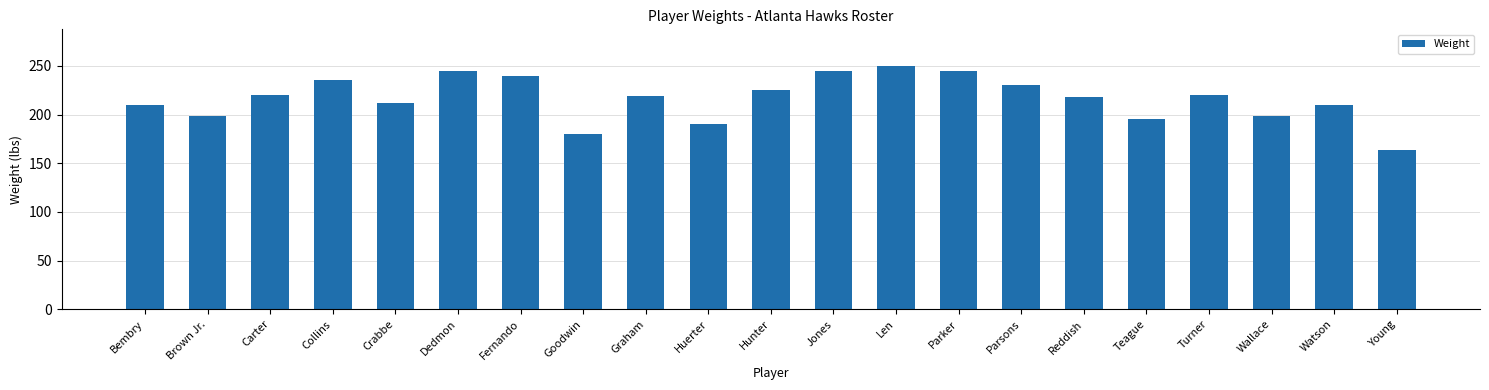

What is the difference between the second highest and minimum values?

81